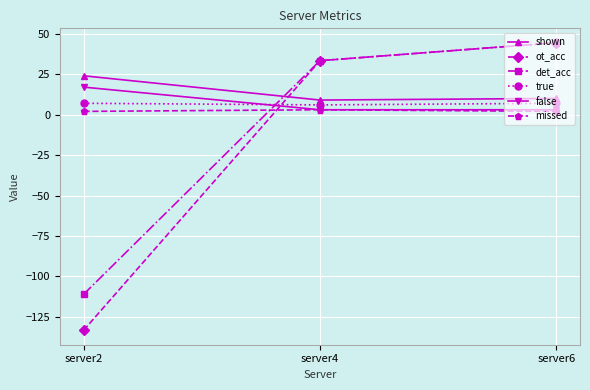

What are all the series names shown in the legend?

shown, ot_acc, det_acc, true, false, missed